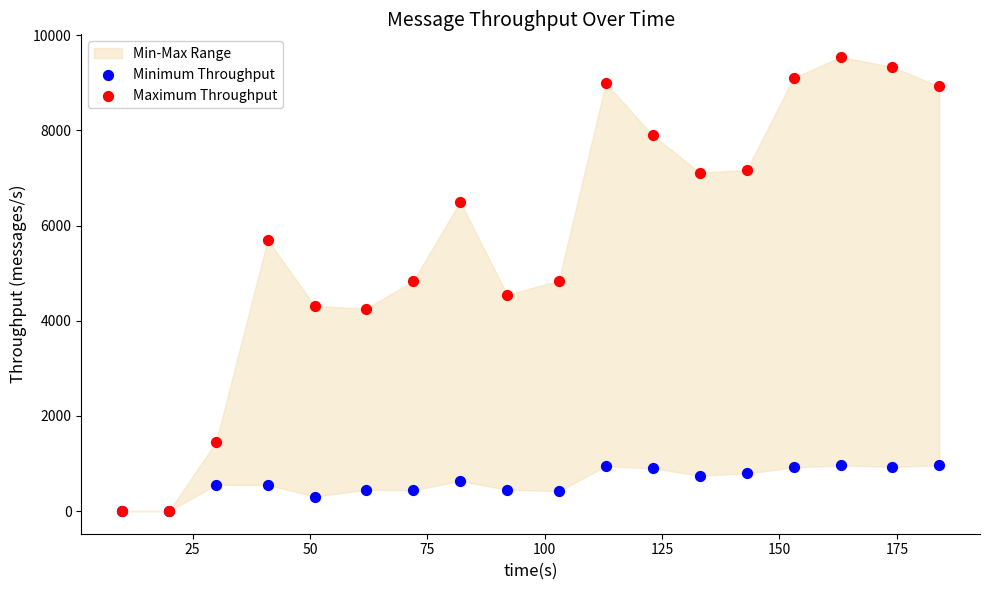

Which series contains the highest Y value?

Maximum Throughput